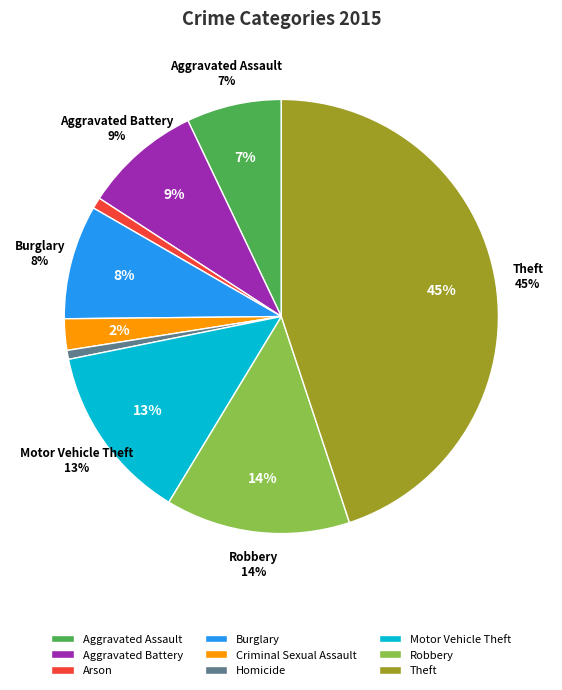

Which category has the smallest portion of the pie?

Homicide